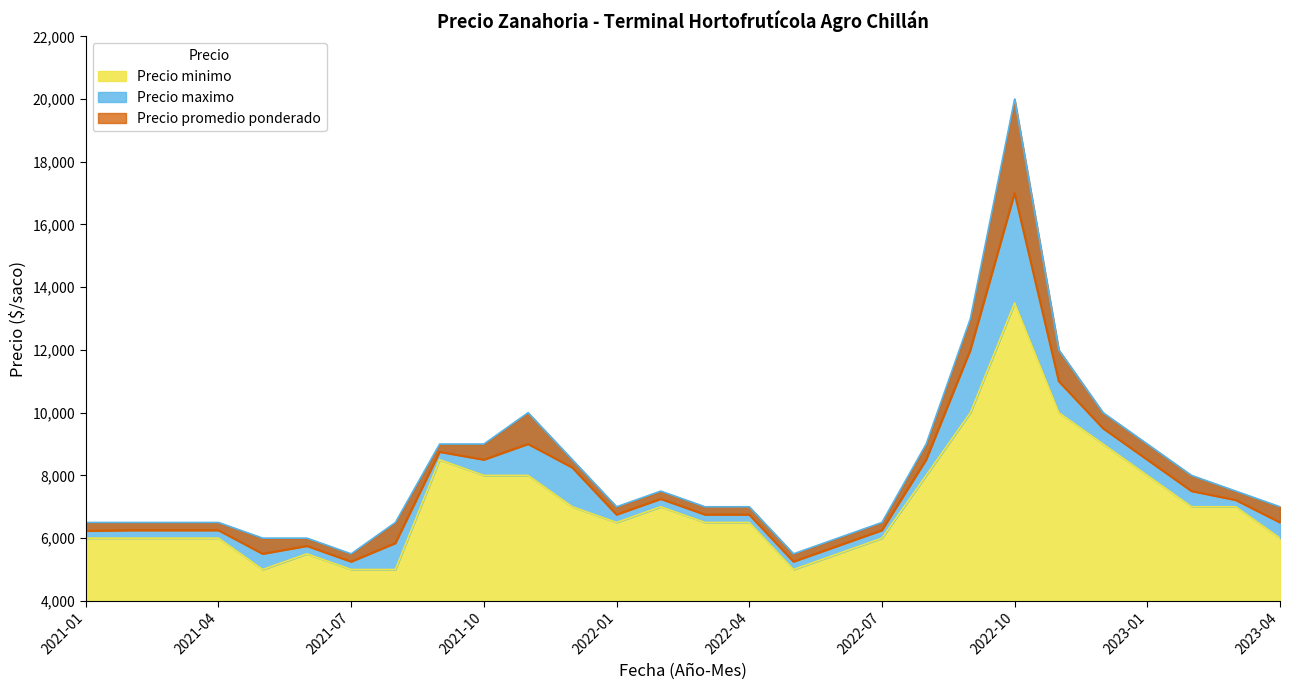

What is the difference between the Precio minimo values at 2022-01 and 2023-04?

500